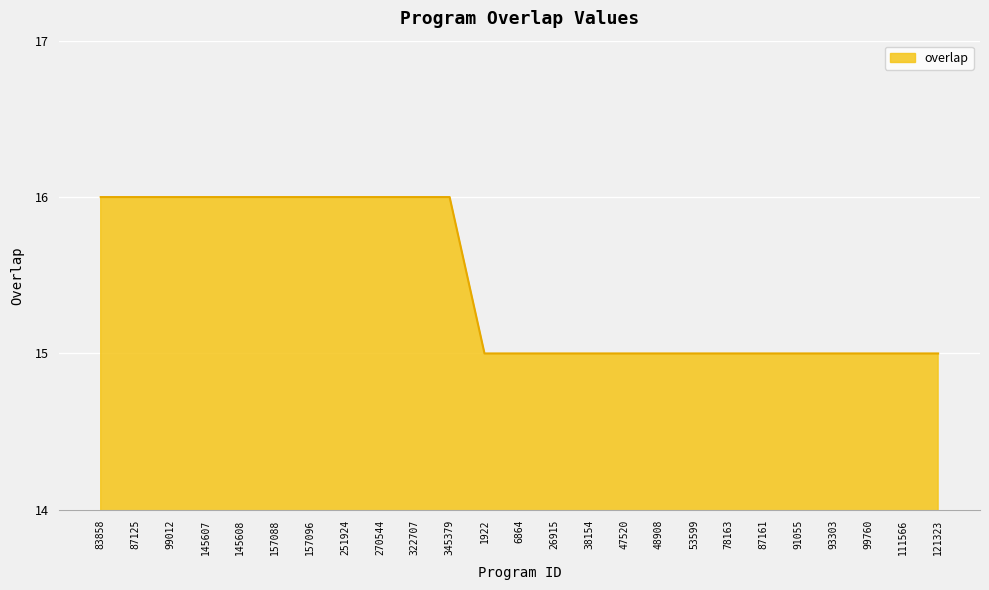

True or false: the data shows 16 at 87125.

True